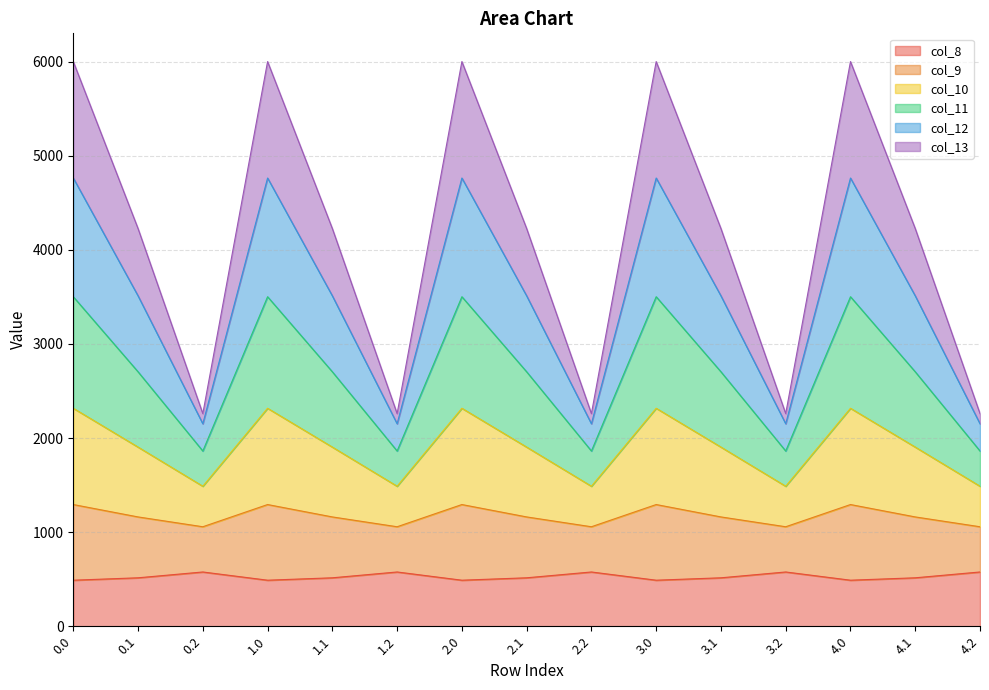

Rank the categories by col_11 value from highest to lowest.

0.0, 1.0, 2.0, 3.0, 4.0, 0.1, 1.1, 2.1, 3.1, 4.1, 0.2, 1.2, 2.2, 3.2, 4.2